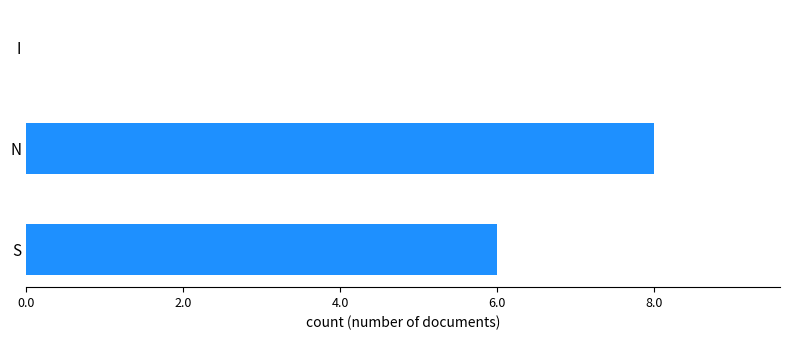

What is the change in value from S to I?

-6